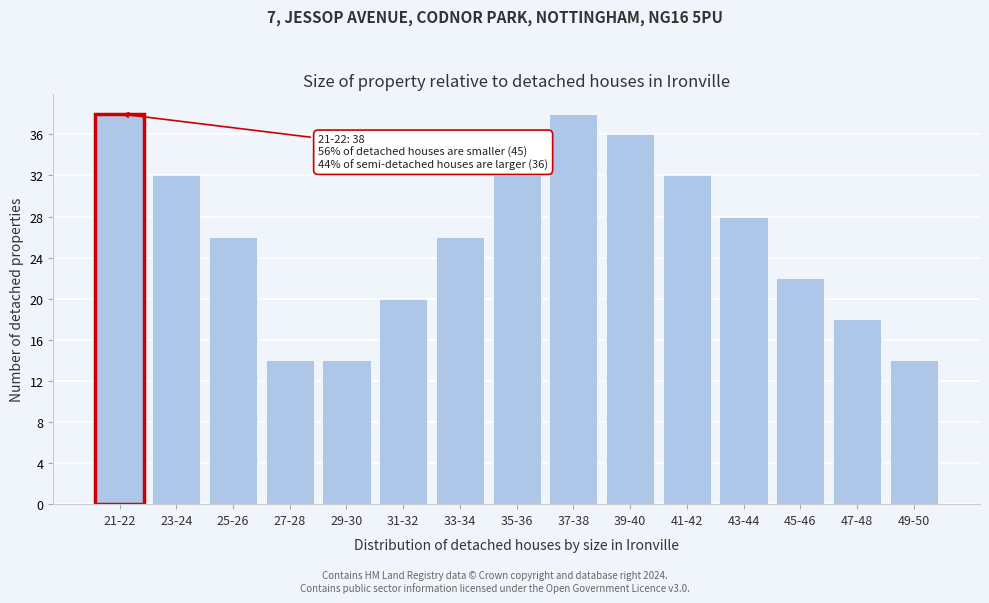

Reading left to right, what are all the values shown in this chart?

21-22=38	23-24=32	25-26=26	27-28=14	29-30=14	31-32=20	33-34=26	35-36=32	37-38=38	39-40=36	41-42=32	43-44=28	45-46=22	47-48=18	49-50=14